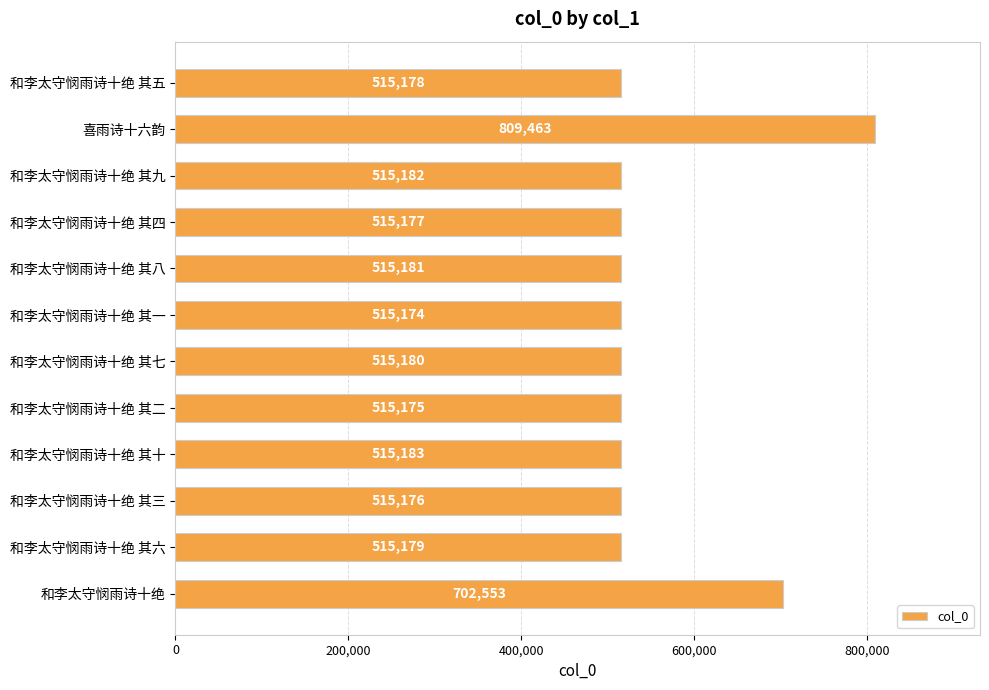

At which label is the value closest to 662318?

和李太守悯雨诗十绝